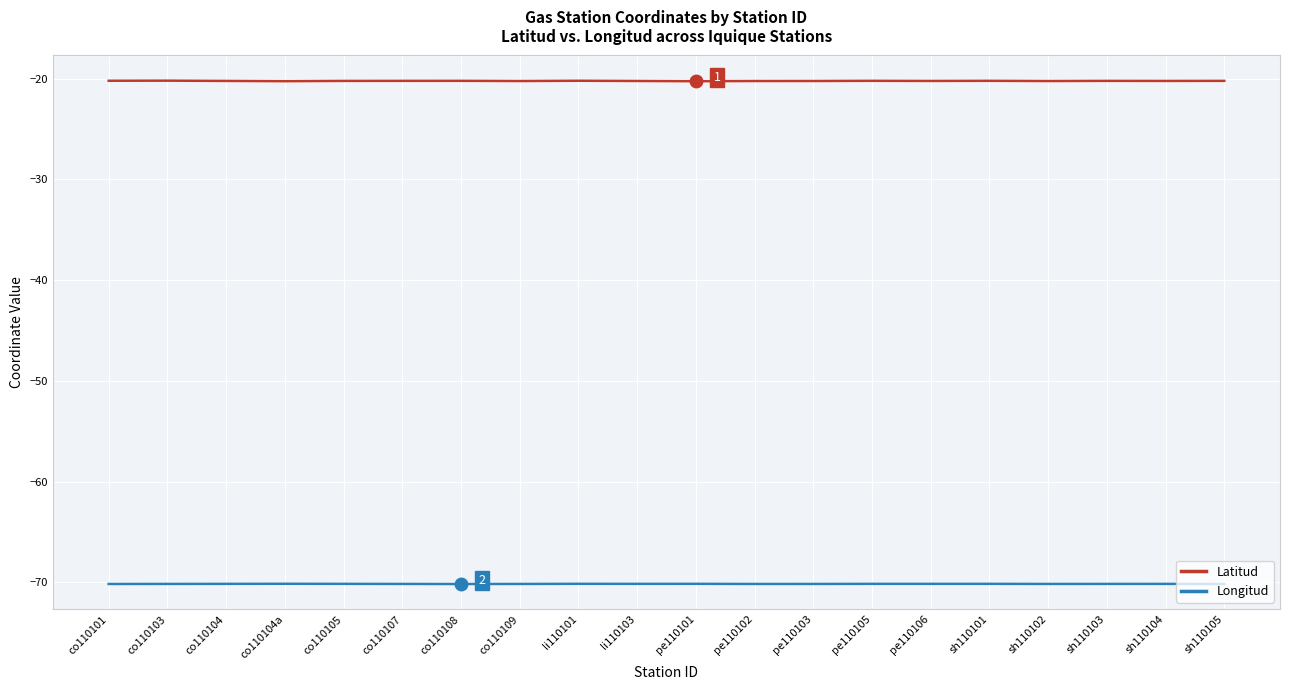

What is the smallest value displayed?

-70.2